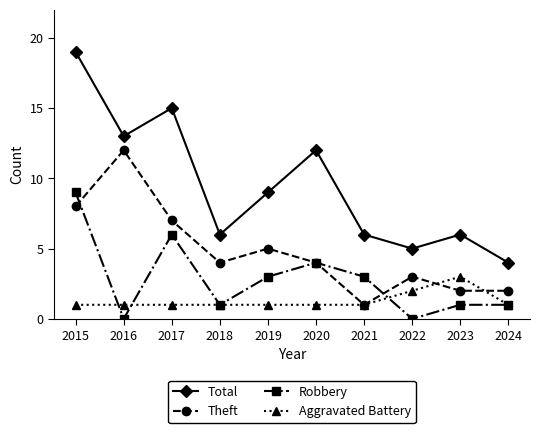

What is the sum of all Aggravated Battery values?

13